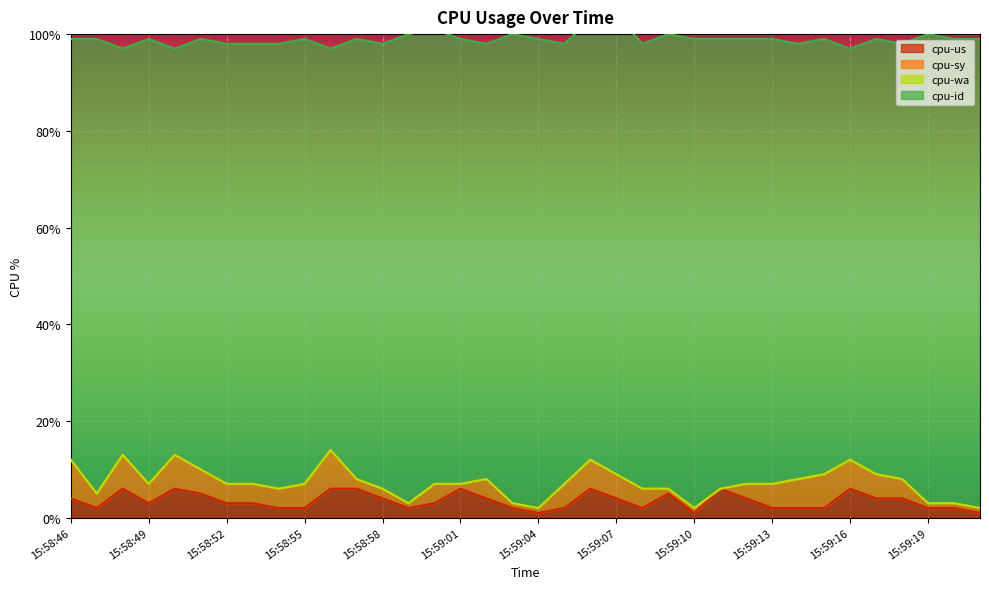

The value of cpu-sy at 15:59:09 is 1. True or false?

False